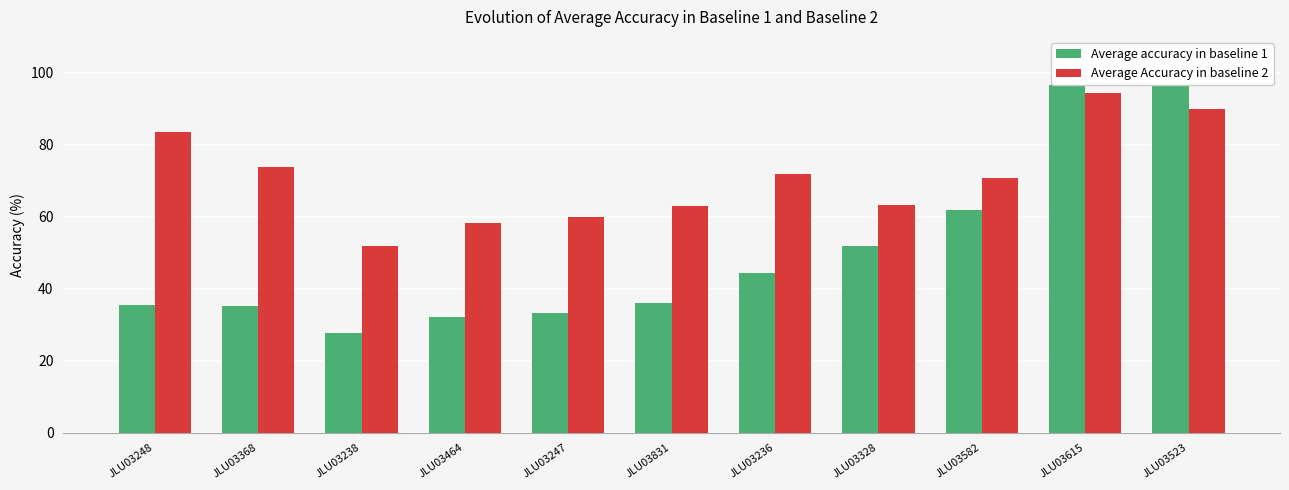

What is the difference between the maximum and minimum values in the Average Accuracy in baseline 2 series?

42.4